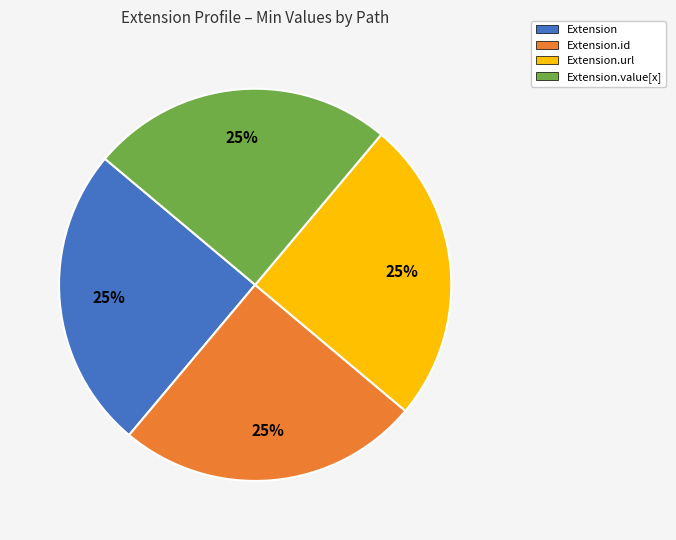

To the nearest percent, what is the difference between the largest and smallest slice percentages?

0%